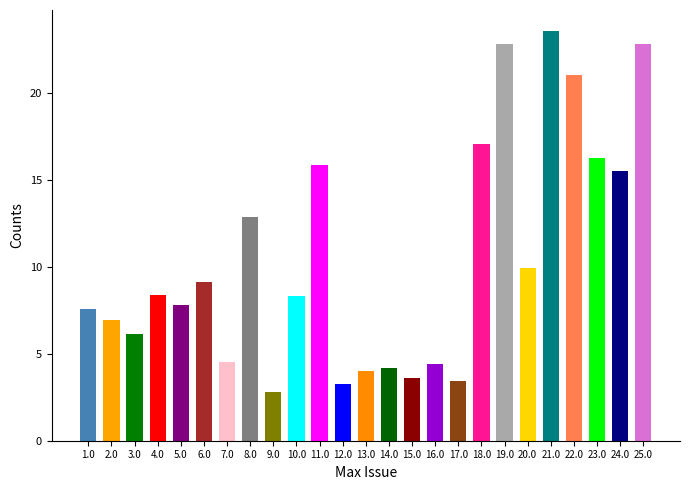

What is the label of the 2nd bar from the left?

2.0